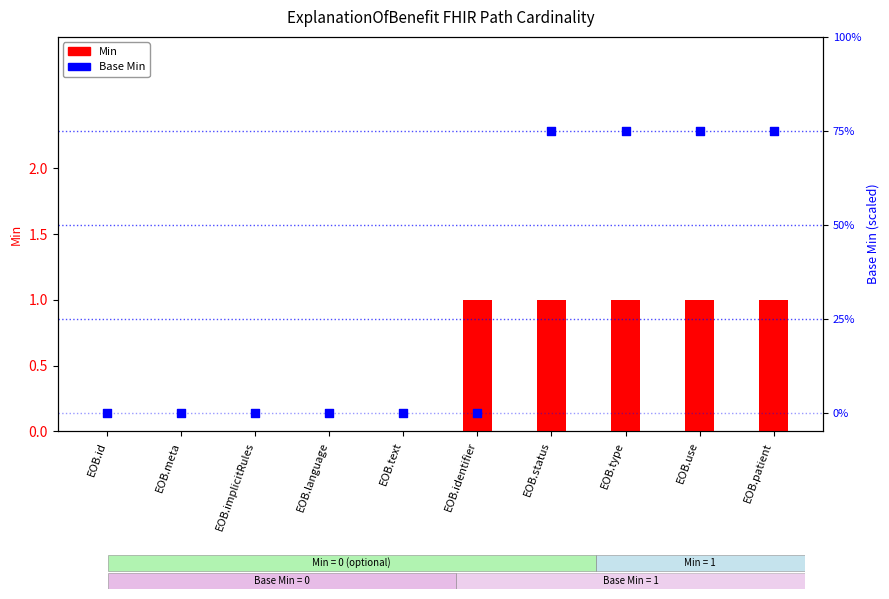

Which series reaches the maximum Y coordinate?

Base Min